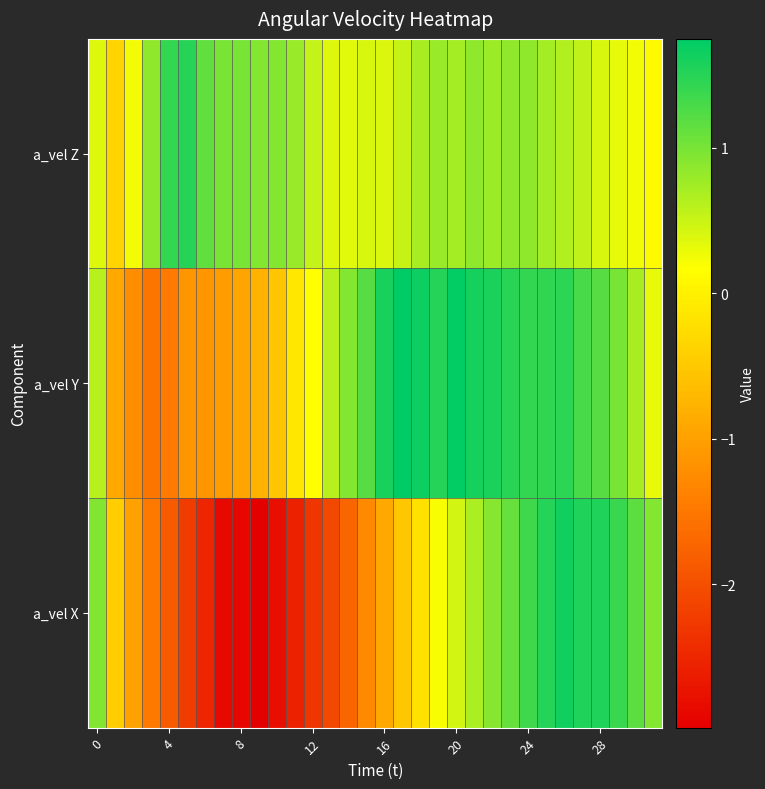

Rank the series by their maximum value, from highest to lowest.

a_vel Y, a_vel X, a_vel Z